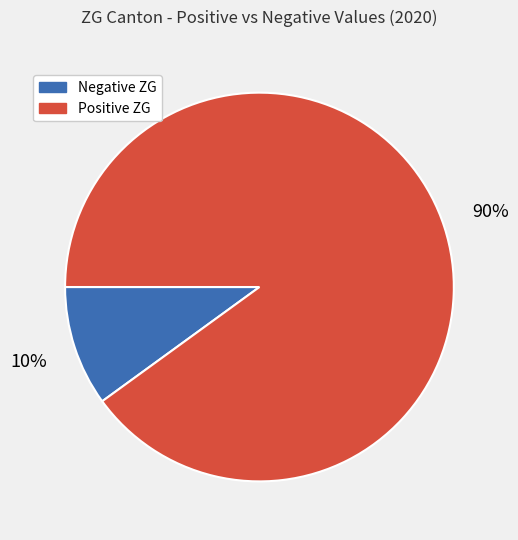

To the nearest percent, what is the difference between the largest and smallest slice percentages?

80%